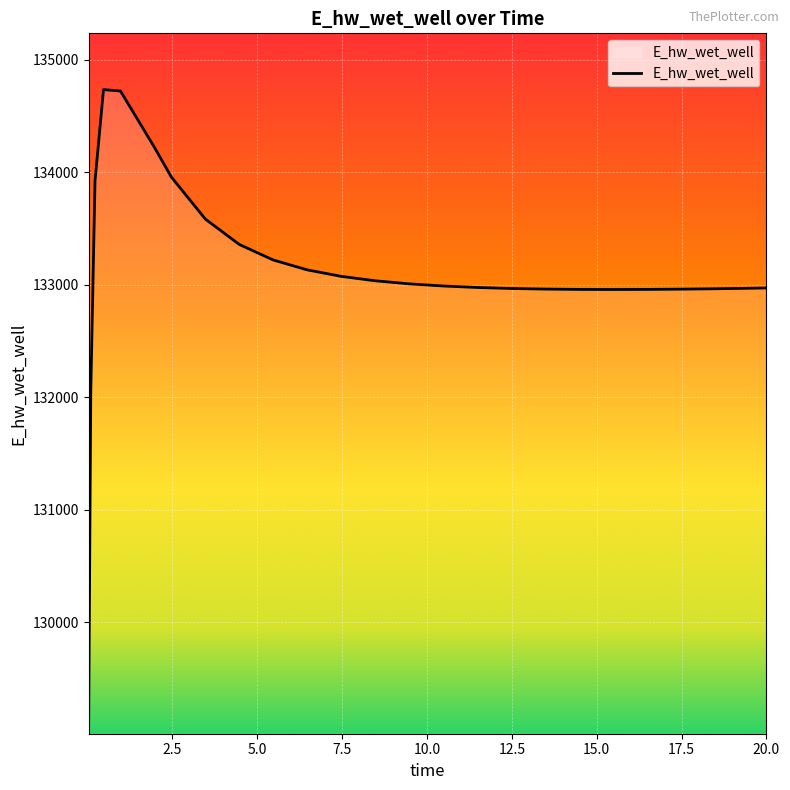

What is the smallest value displayed?

129110.6